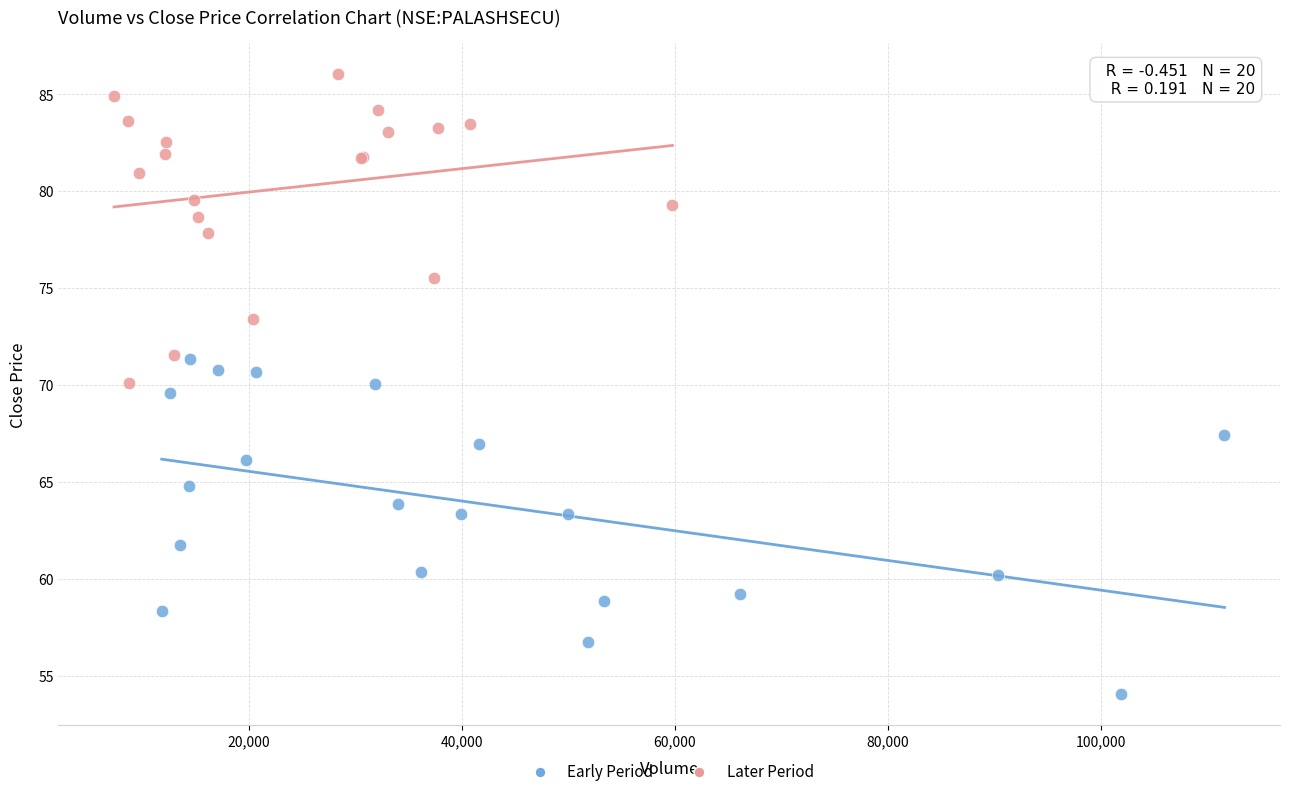

Which series has the largest Y range (max minus min)?

Early Period